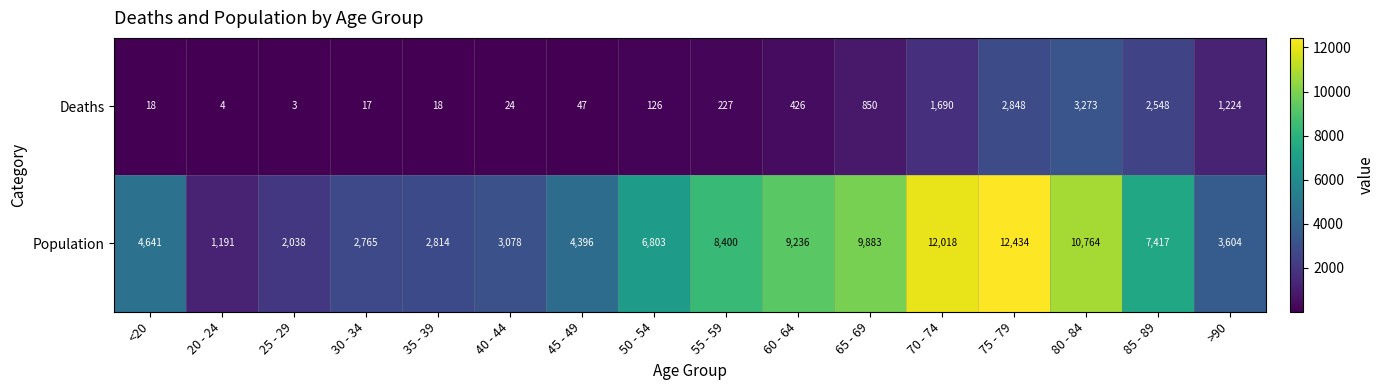

What is the difference between the highest and lowest values at <20?

4623